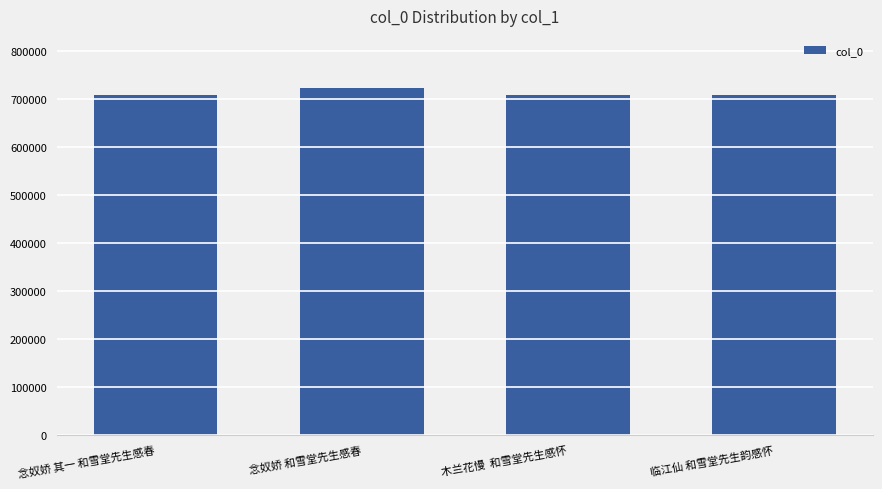

What is the change in value from 念奴娇 其一 和雪堂先生感春 to 临江仙 和雪堂先生韵感怀?

+8